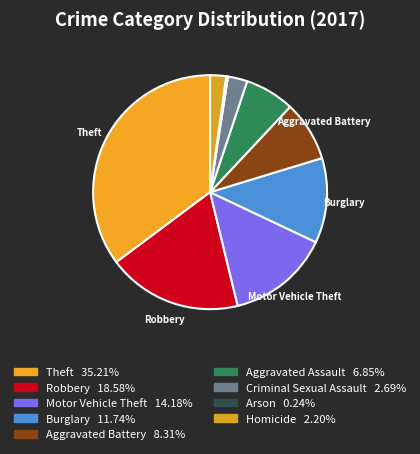

To the nearest percent, what is the combined percentage of Aggravated Battery and Homicide?

11%